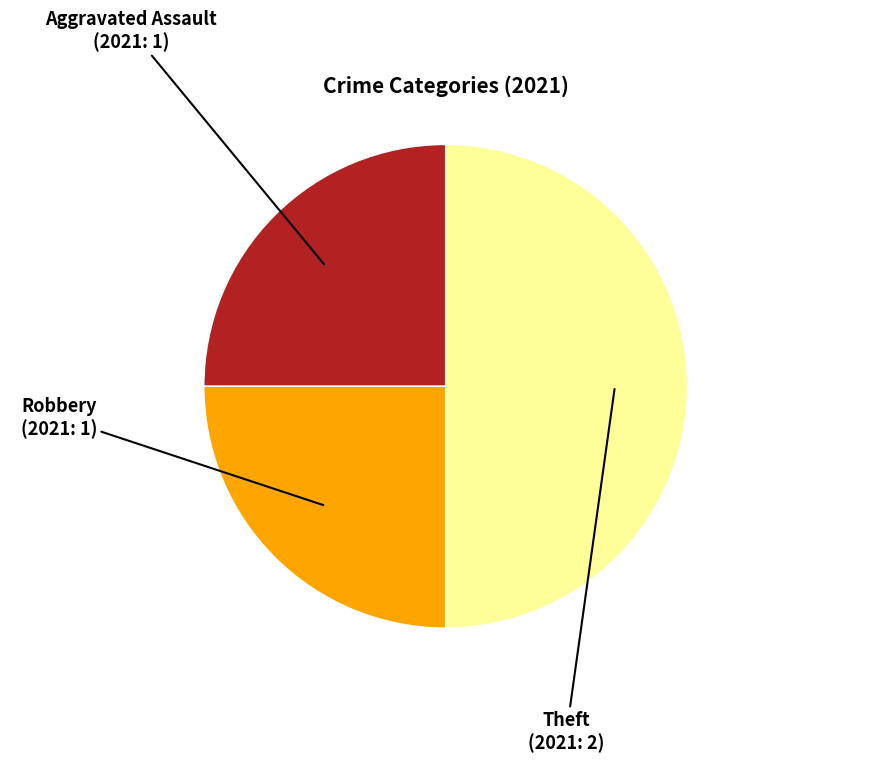

Approximately how many times larger is the value at Robbery compared to Aggravated Assault?

1.0